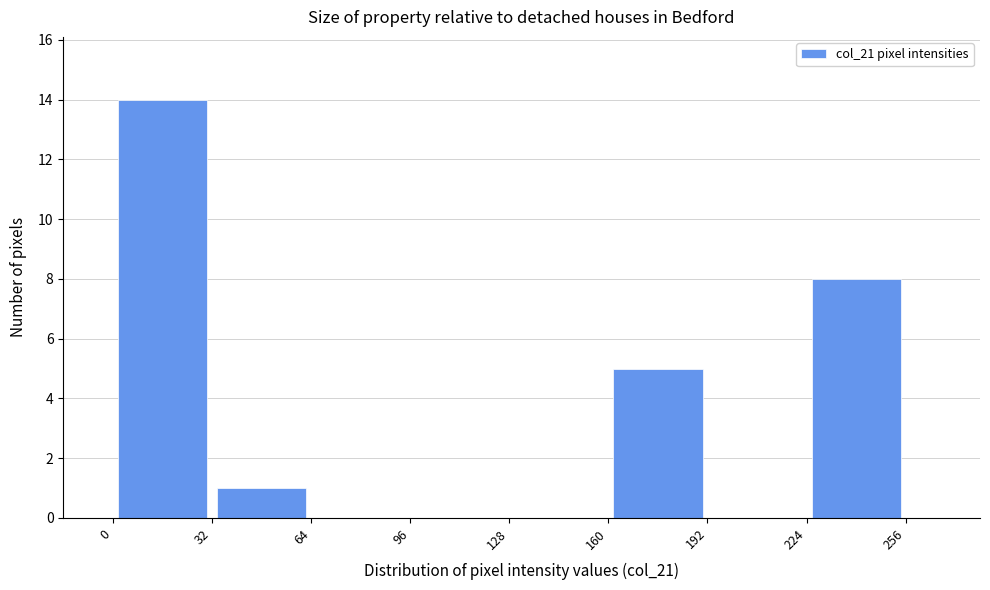

What is the height of the bar covering 0 to 32 on the x-axis? The values are not printed on the chart, so give them approximately, as read against the axis.

14